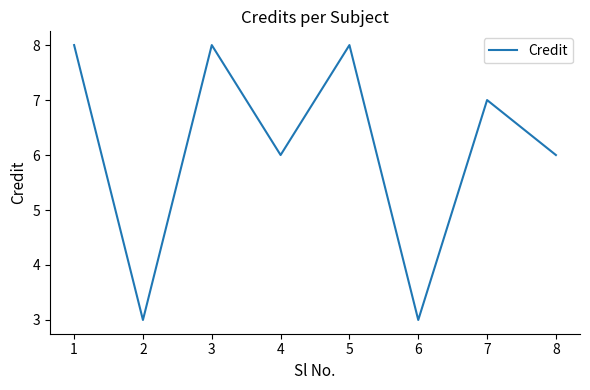

What value does the data have at 2?

3